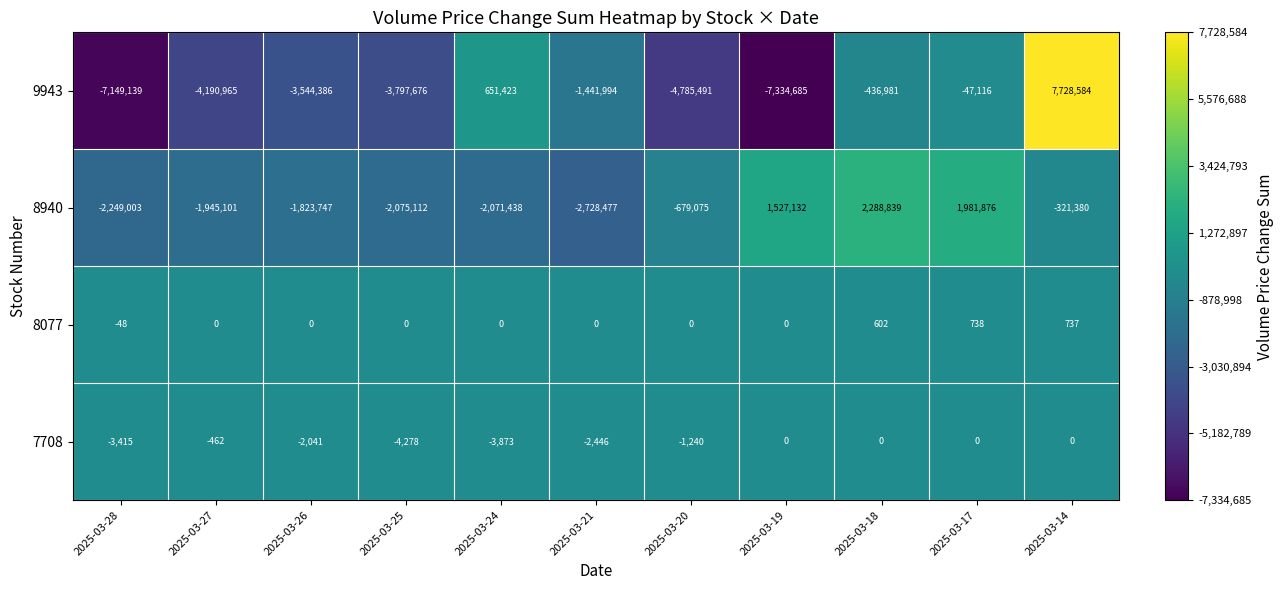

What is the greatest value displayed?

7728584